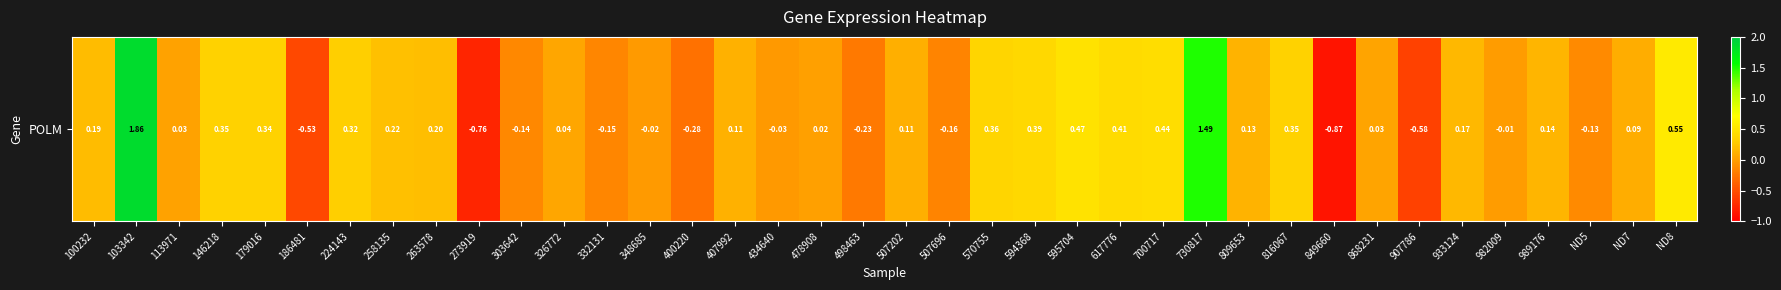

What is the change in value from 186481 to 303642?

+0.4